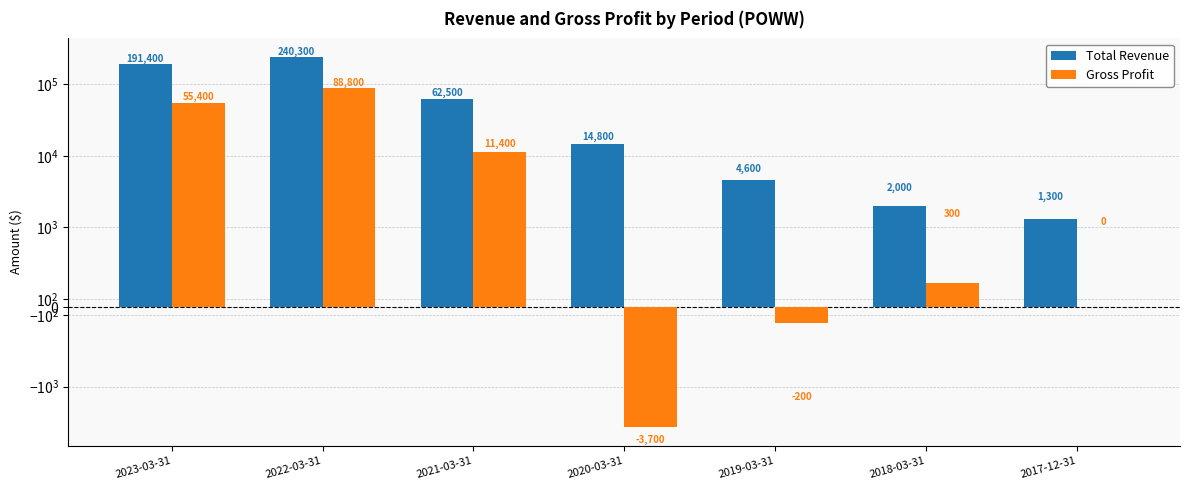

How many data points in Gross Profit are above 300?

3